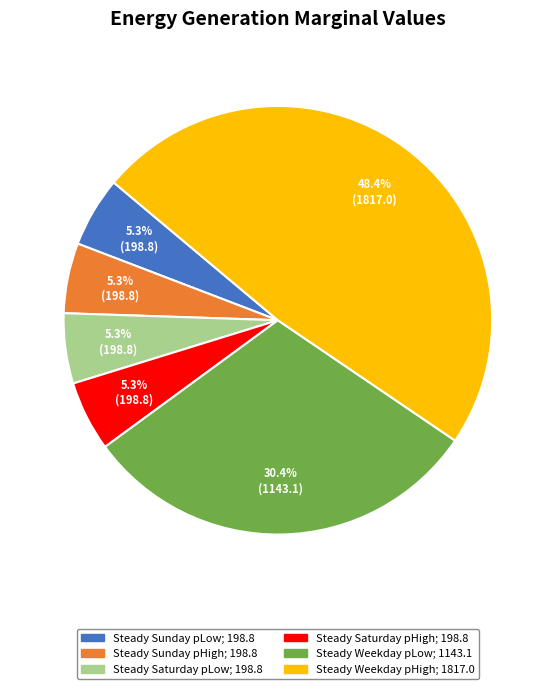

Combined, do Steady Saturday pHigh and Steady Saturday pLow account for over 50%?

No